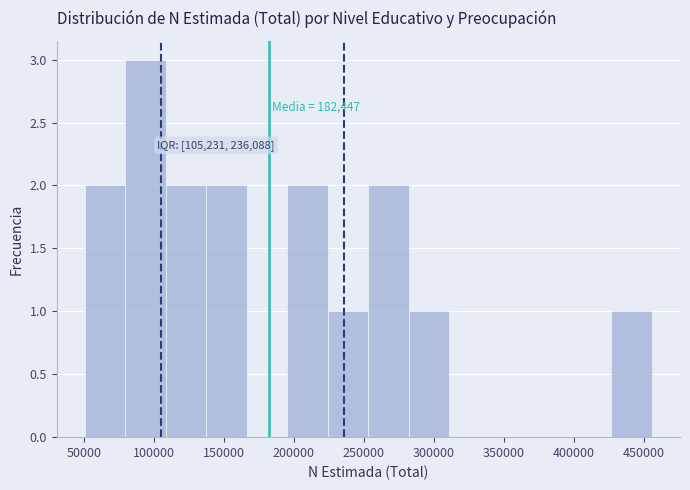

Over which range of the x-axis is the bar tallest?

80000 to 110000